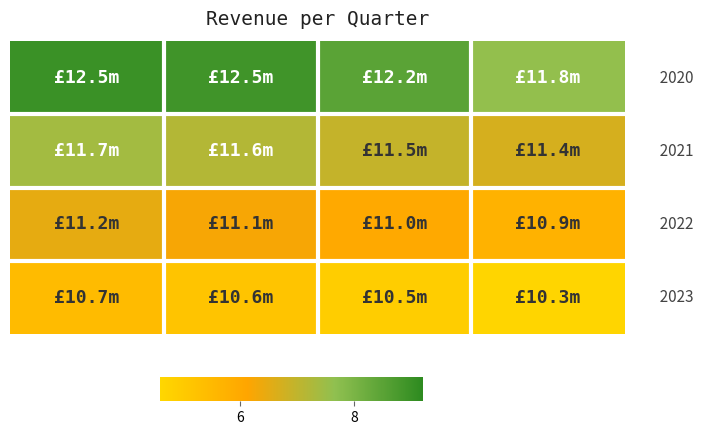

Count the number of categories in the chart.

4